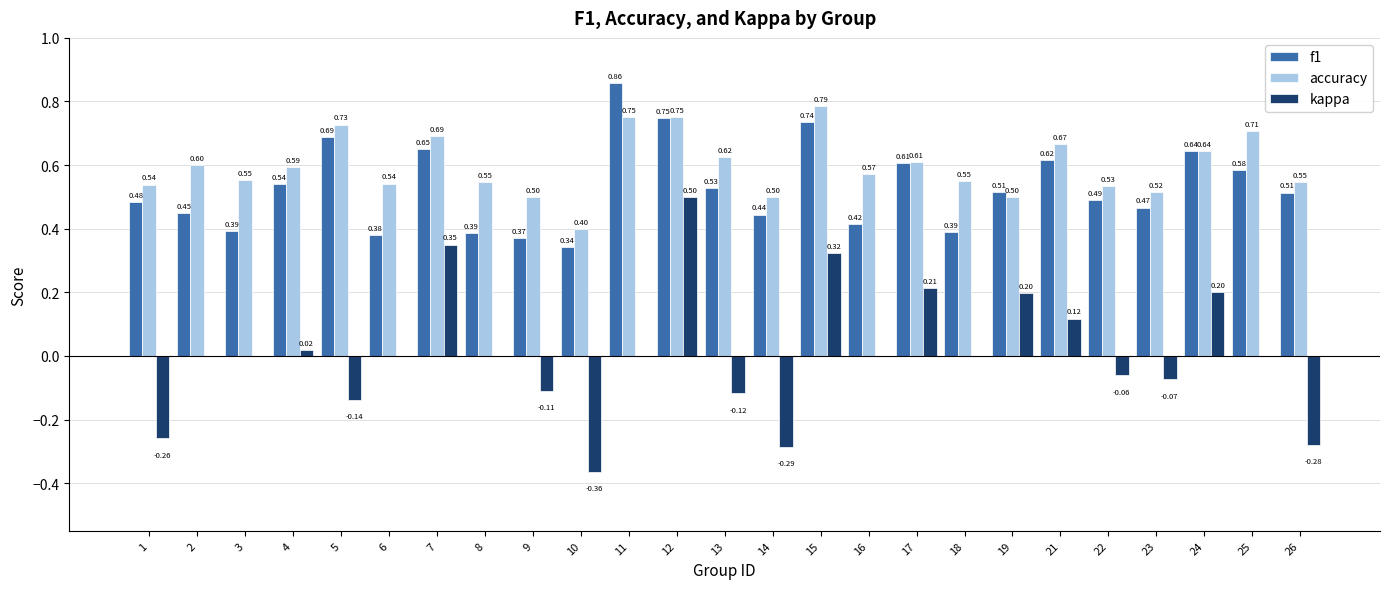

Between 2 and 3, which series saw the biggest shift?

f1